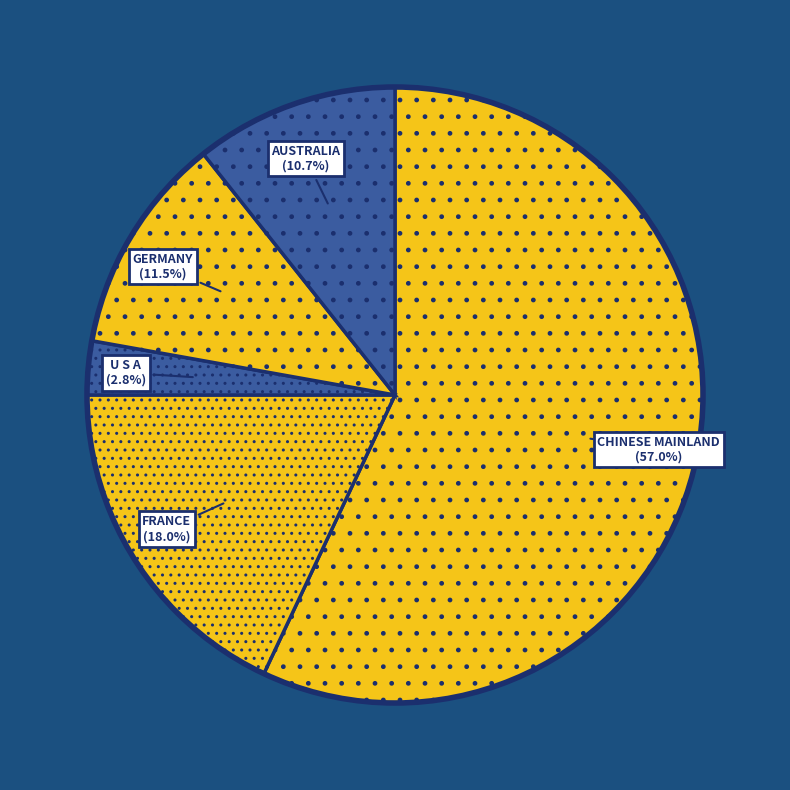

To the nearest percent, what is the difference between the CHINESE MAINLAND and AUSTRALIA slice percentages?

46%